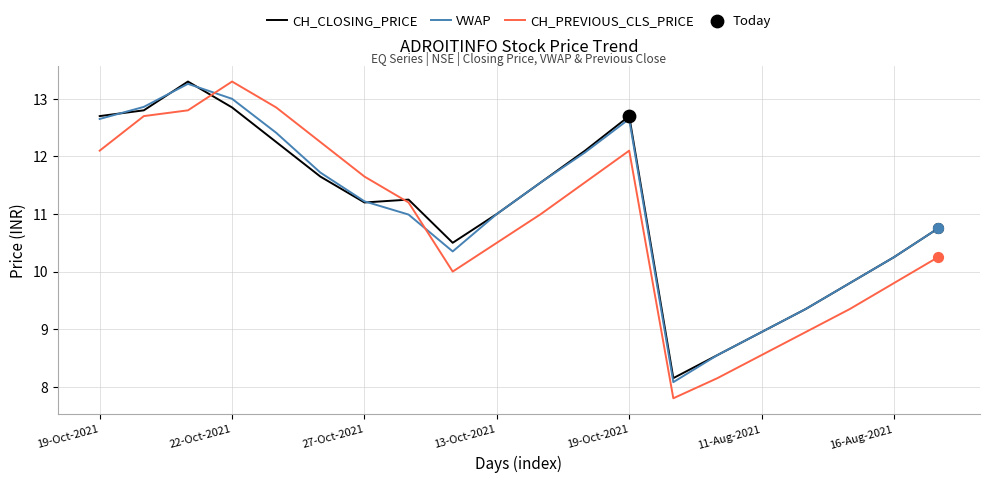

Which series ends up on top after the final intersection of VWAP and CH_PREVIOUS_CLS_PRICE?

VWAP